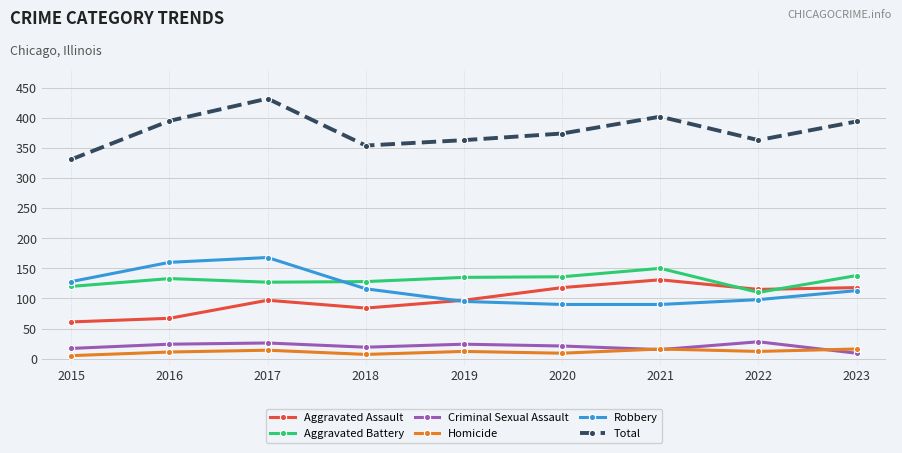

How many interior local peaks does the Total series have?

2